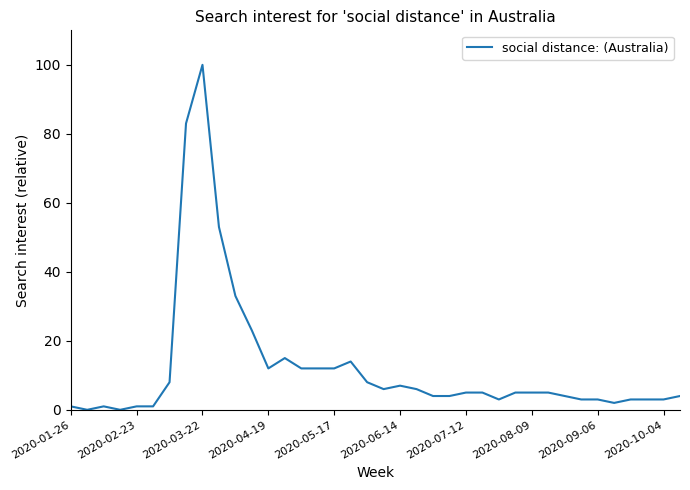

What is the difference between the maximum and minimum values?

100